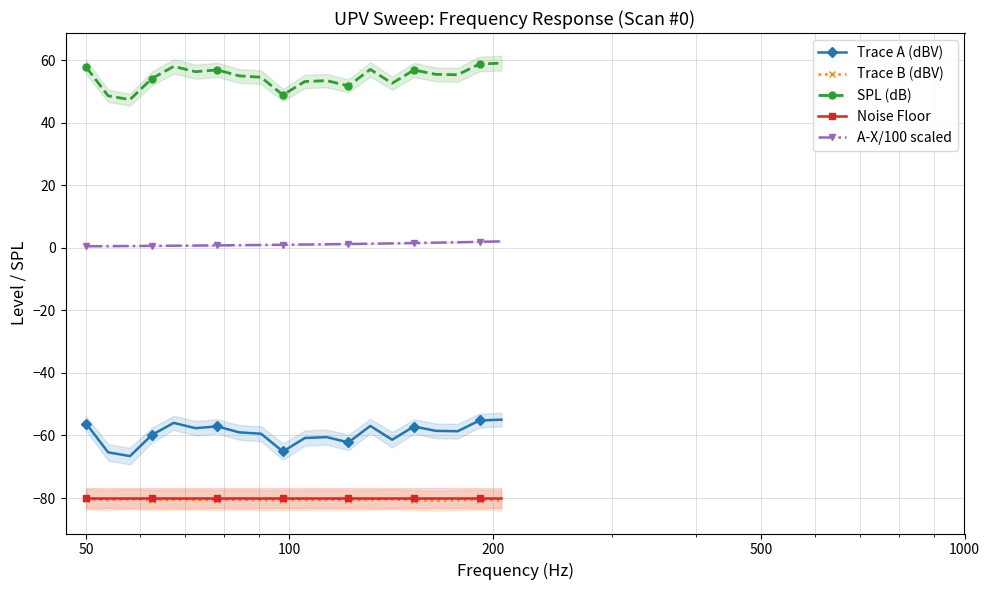

What is the value of the Trace B (dBV) point at the 4th from the left?

-80.6